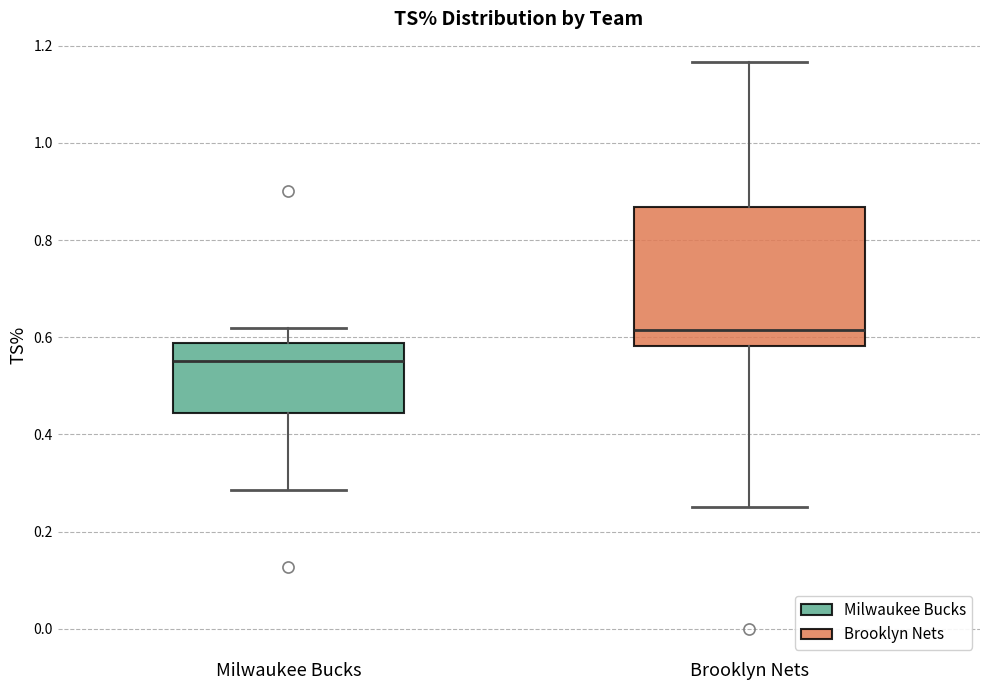

Which box is the tallest, from its lower edge to its upper edge?

Brooklyn Nets